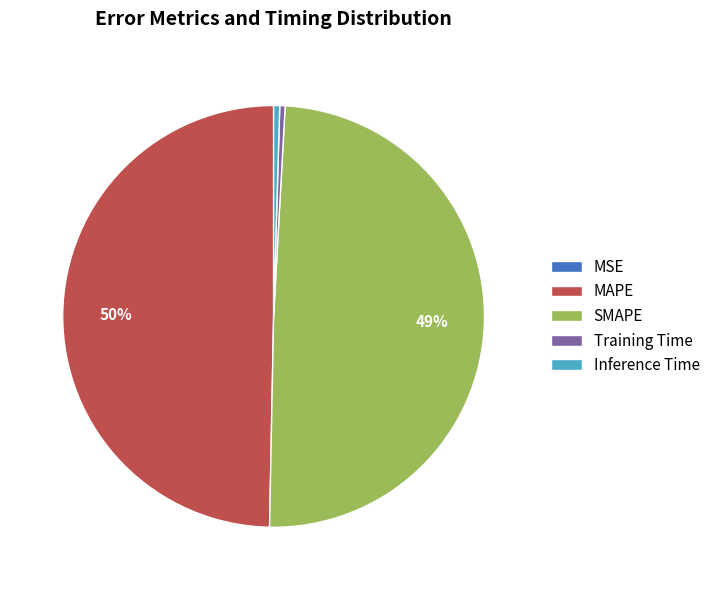

Between SMAPE and Training Time, which is larger?

SMAPE